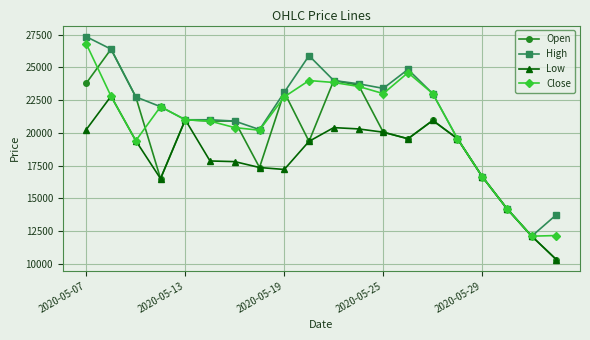

Which series has the widest spread of values?

Open